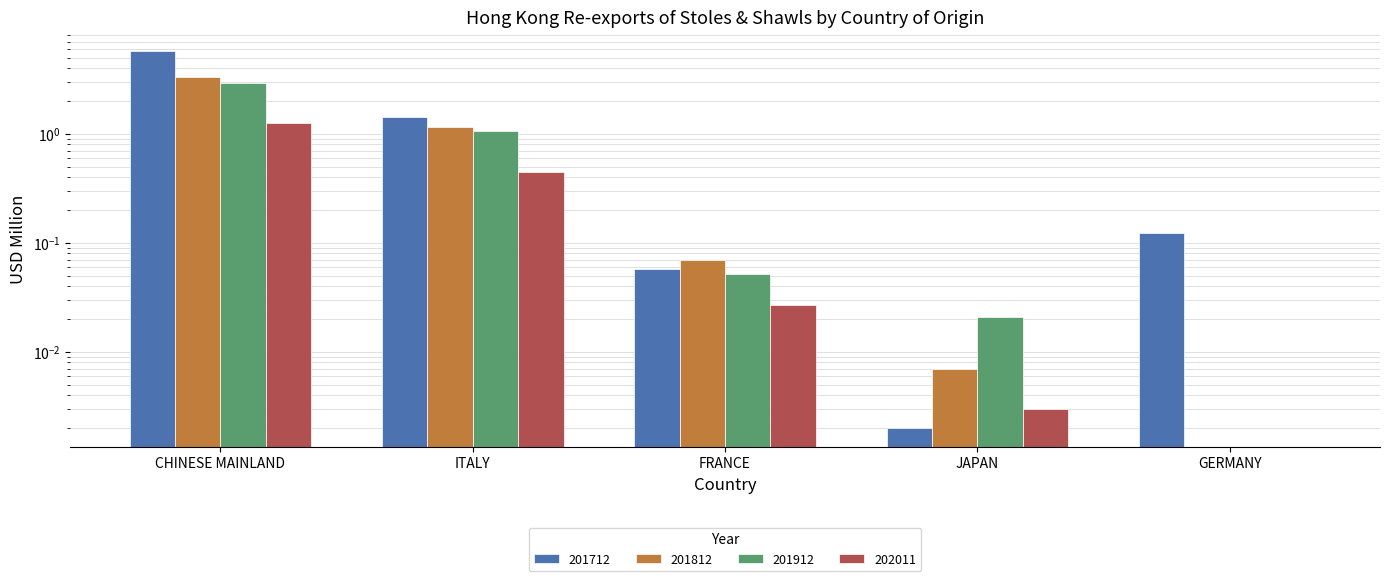

At which category is the sum across all series the highest?

CHINESE MAINLAND